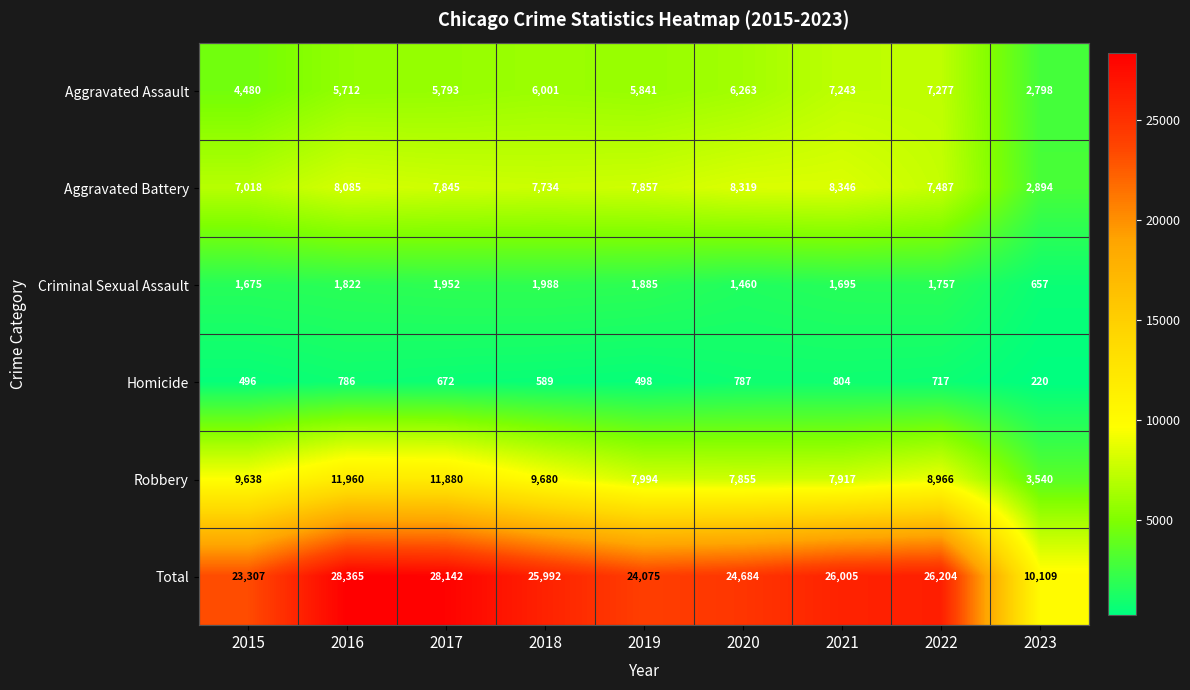

How many values in the Robbery series are below 8966?

4